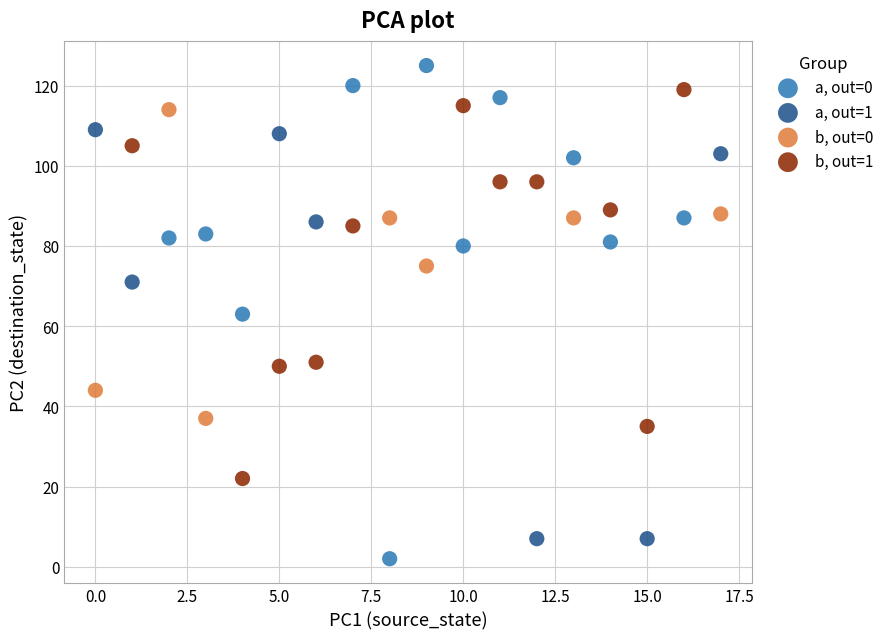

Which series contains the highest Y value?

a, out=0